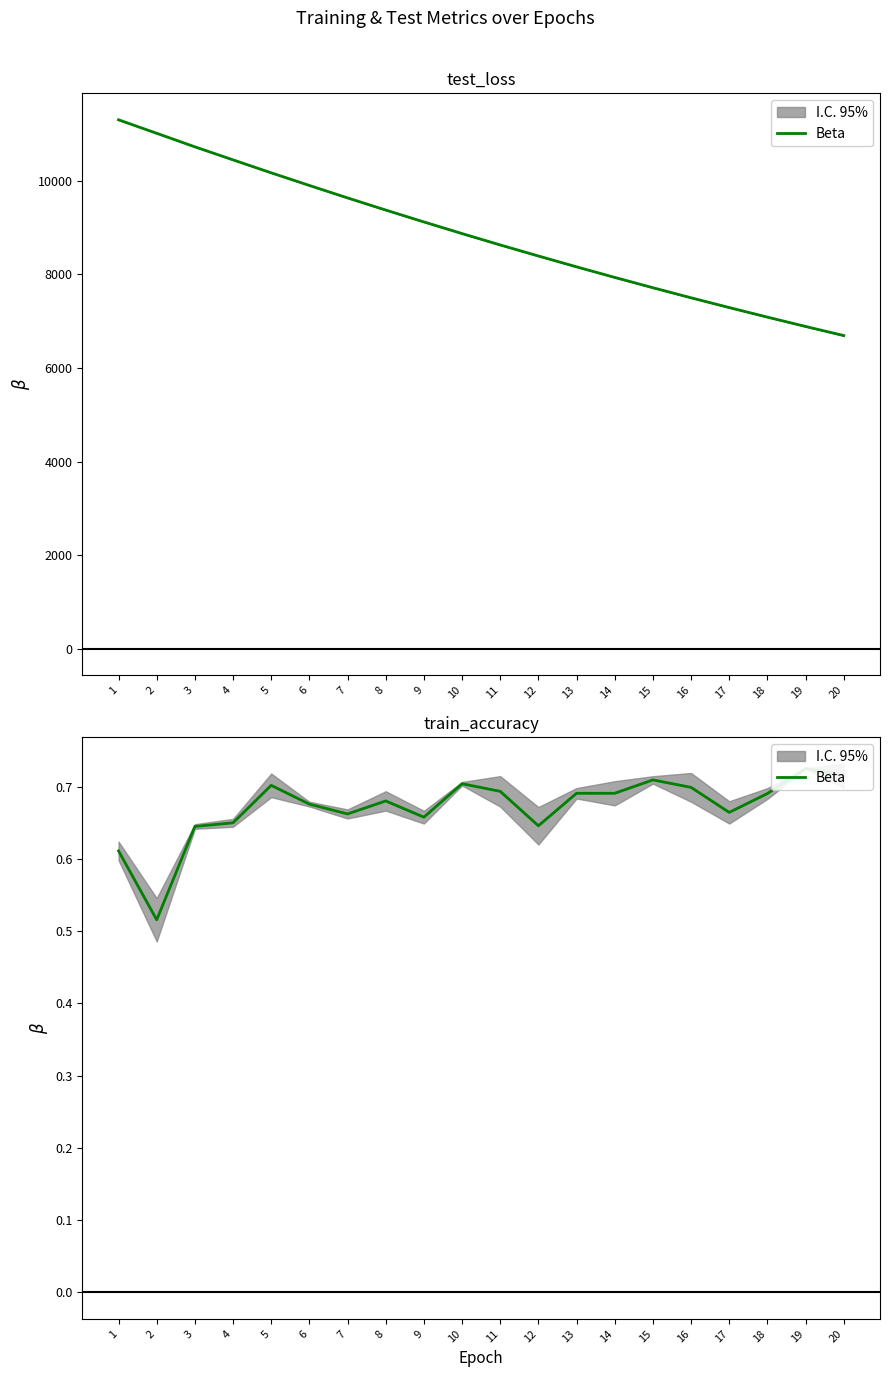

At which label is the value closest to 0?

2